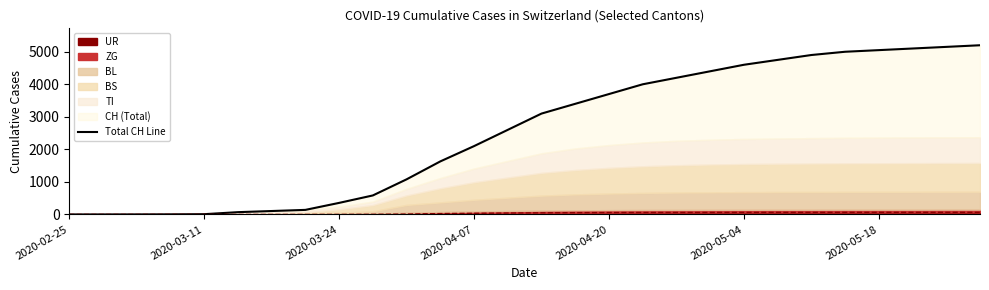

What is the change in value from 2020-02-25 to 2020-03-24?

+1